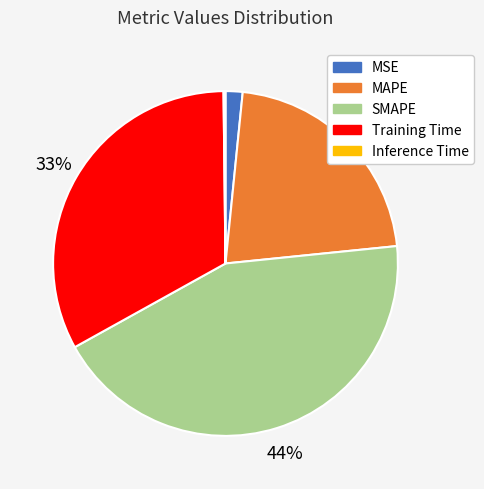

Does MAPE account for over 50% of the chart?

No